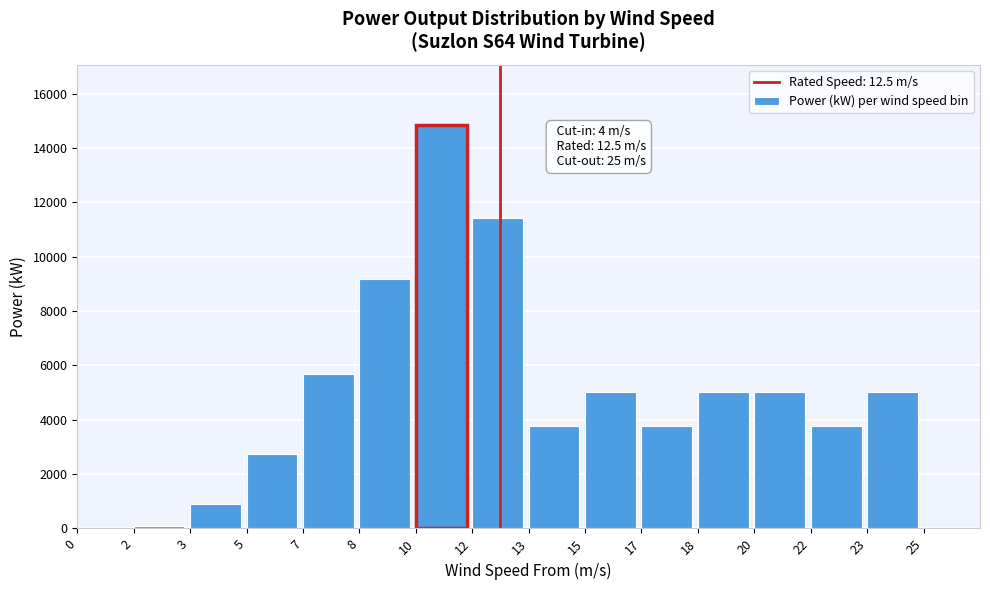

Reading left to right, what are all the values shown in this chart?

0=0.0	2=84.5	3=882.4	5=2741.0	7=5673.0	8=9179.0	10=14841.0	12=11420.0	13=3756.0	15=5008.0	17=3756.0	18=5008.0	20=5008.0	22=3756.0	23=5008.0